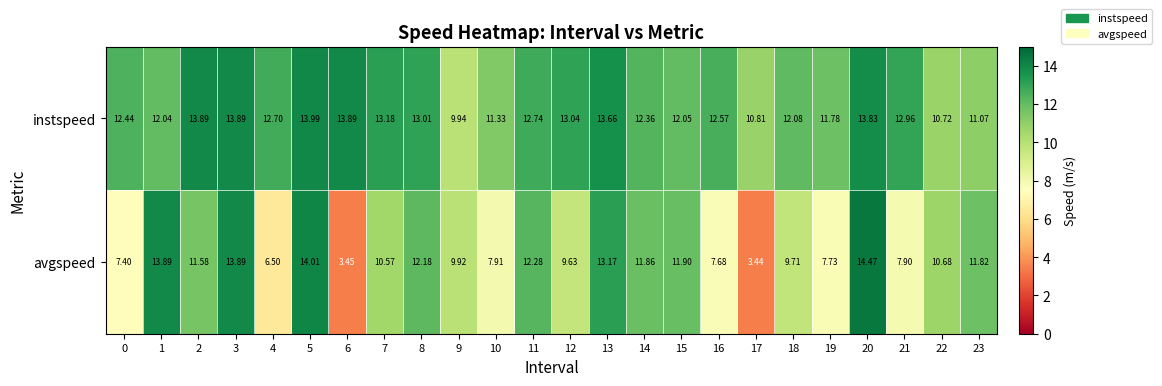

Which series has the widest spread of values?

avgspeed